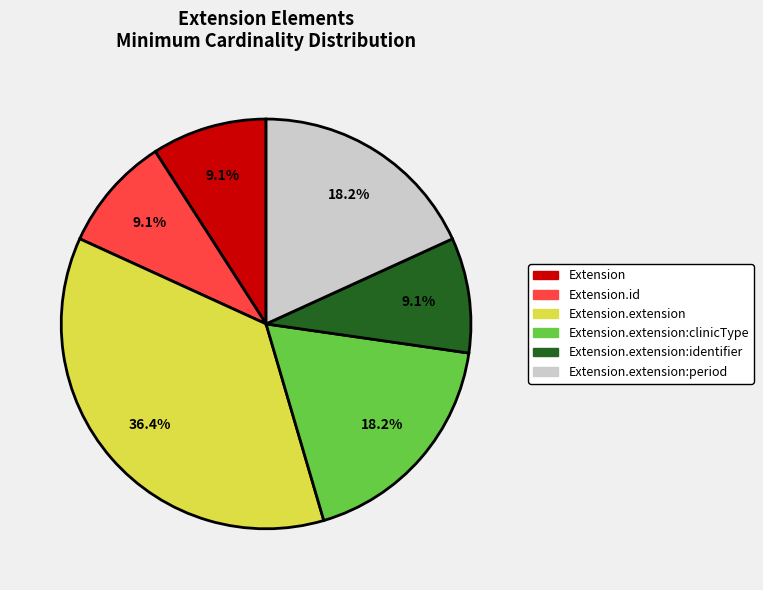

What is the ratio of the value at Extension.extension:period to the value at Extension.extension?

0.5